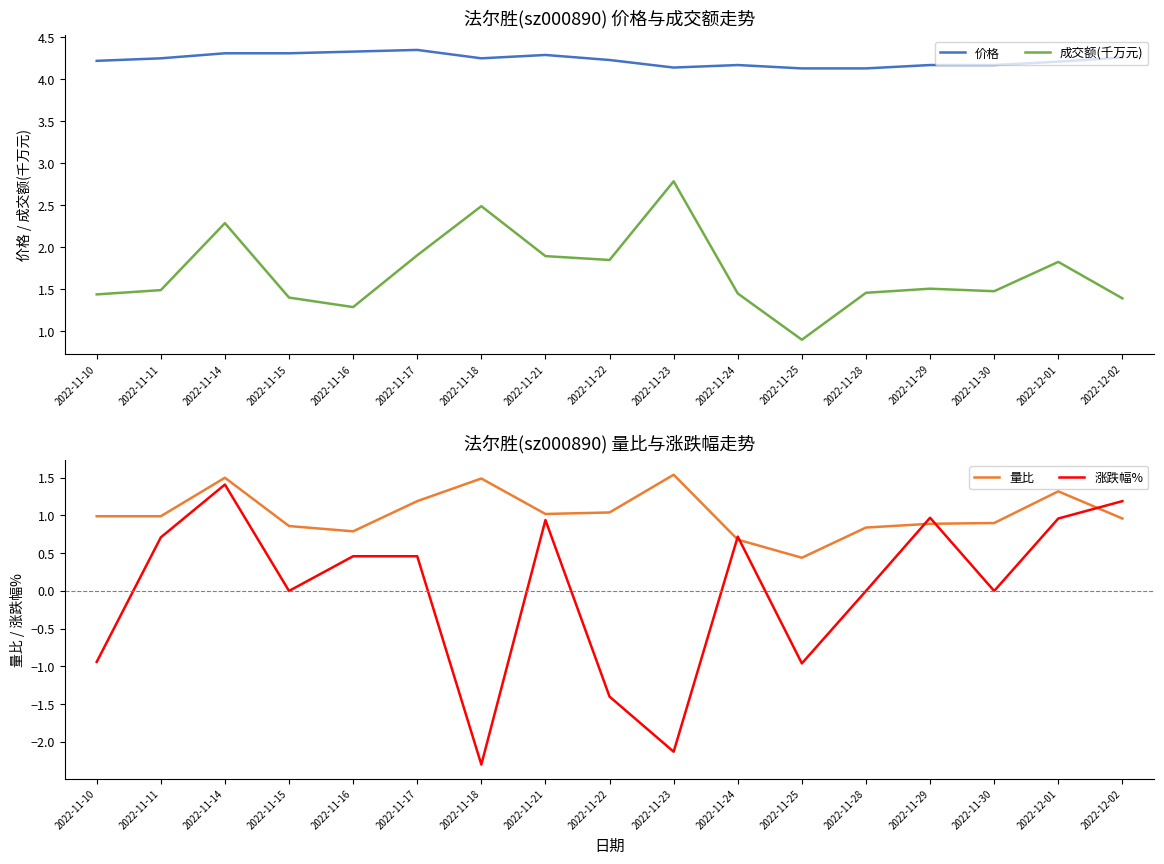

What is the minimum value shown in the chart?

-2.3